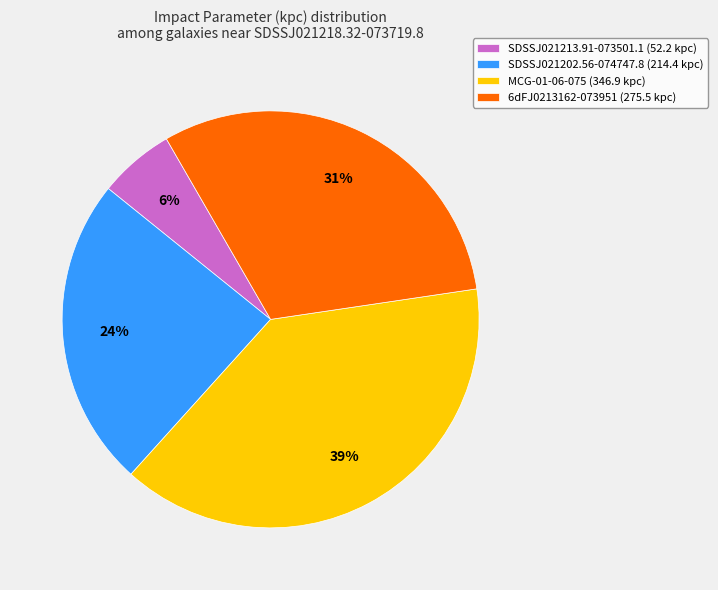

What percentage is the MCG-01-06-075 slice, to the nearest percent?

39%